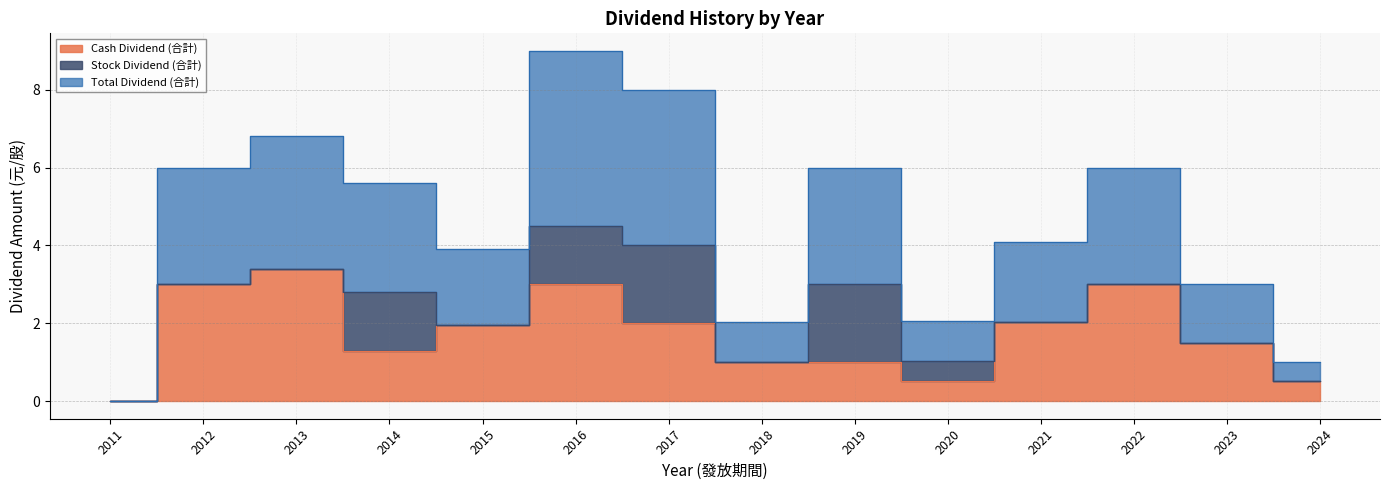

Which category has the lowest value in the Total Dividend (合計) series?

2011